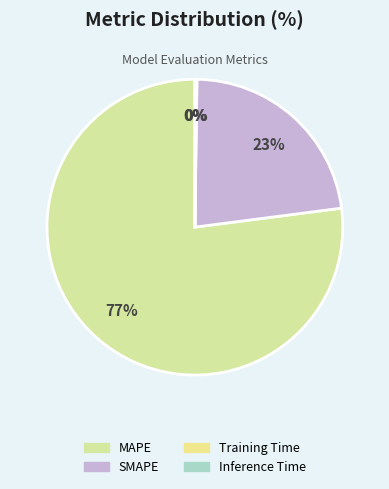

Is the sum of SMAPE and MAPE greater than half?

Yes